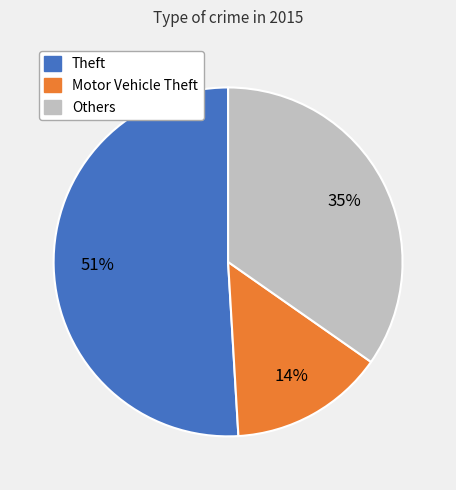

How many slices are in this pie chart?

3